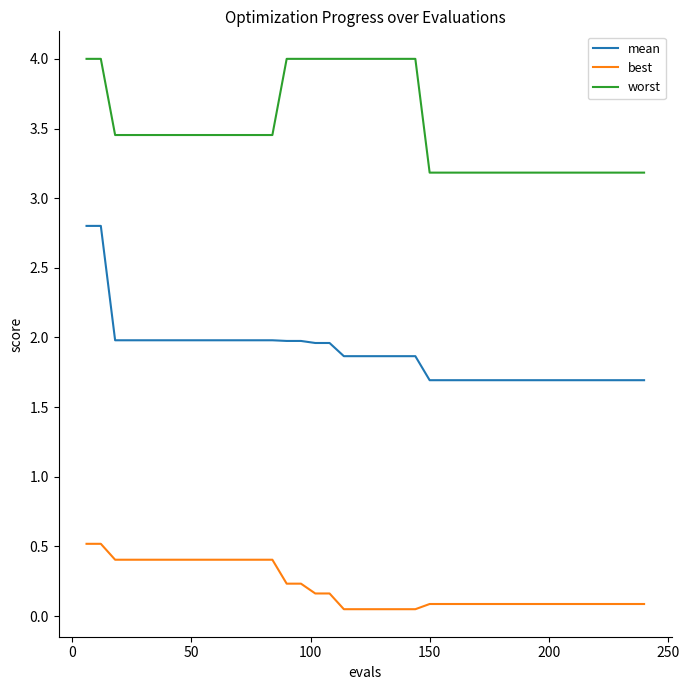

Rank the series by their average value, from highest to lowest.

worst, mean, best